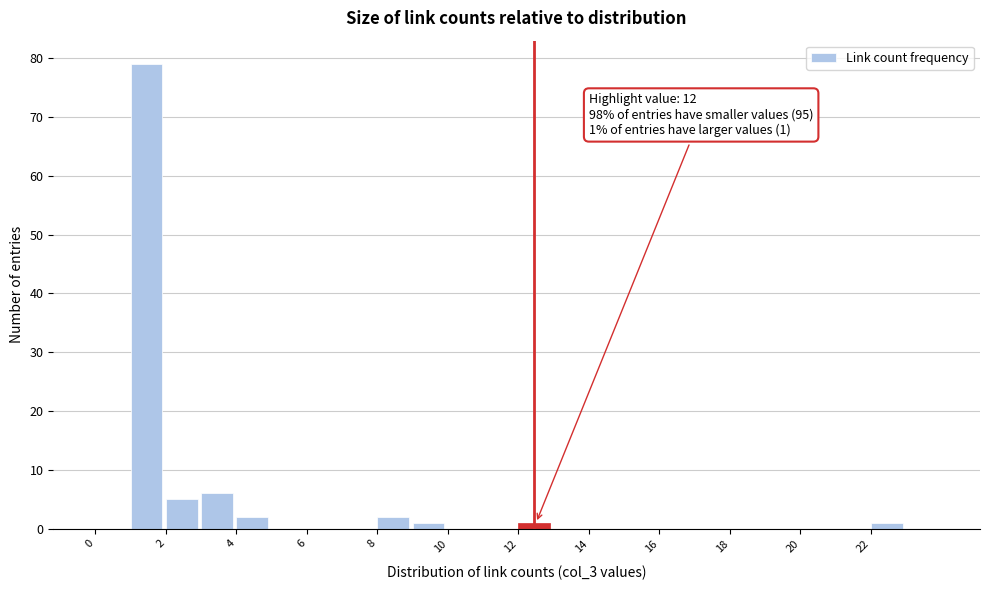

Over which range of the x-axis is the bar tallest?

1 to 2